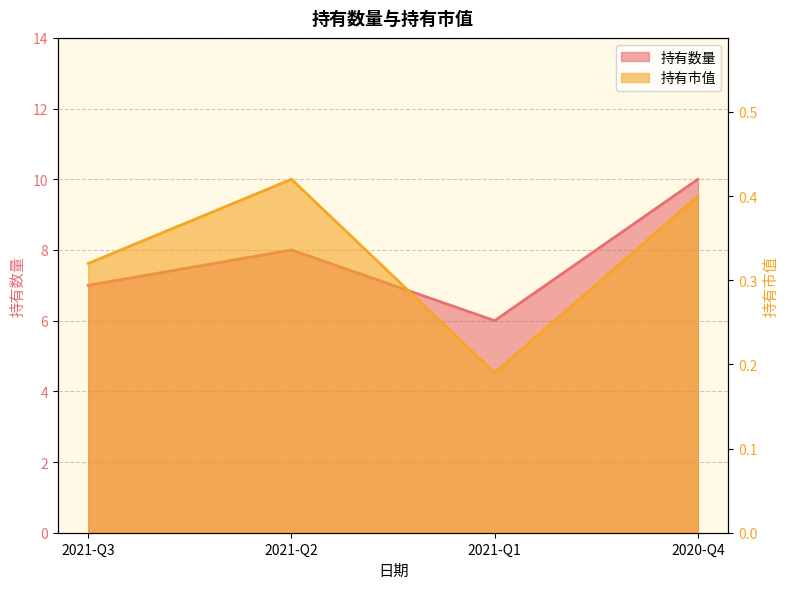

What is the maximum value for 持有数量?

10.0